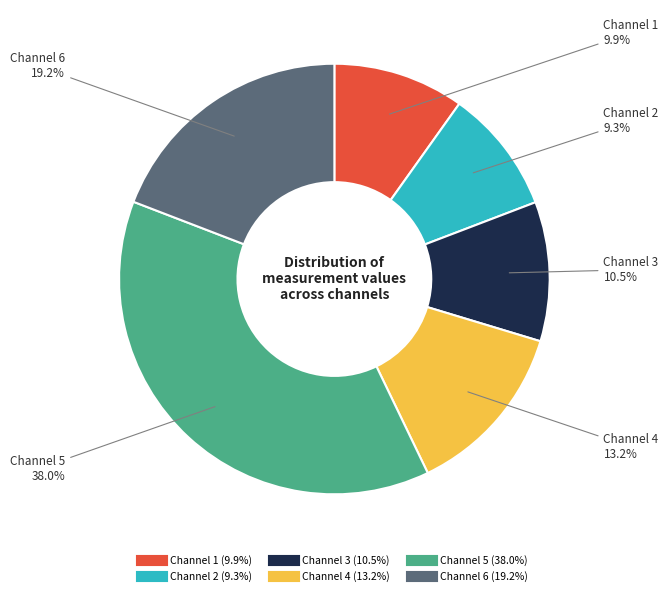

Is there a majority slice in this chart?

No